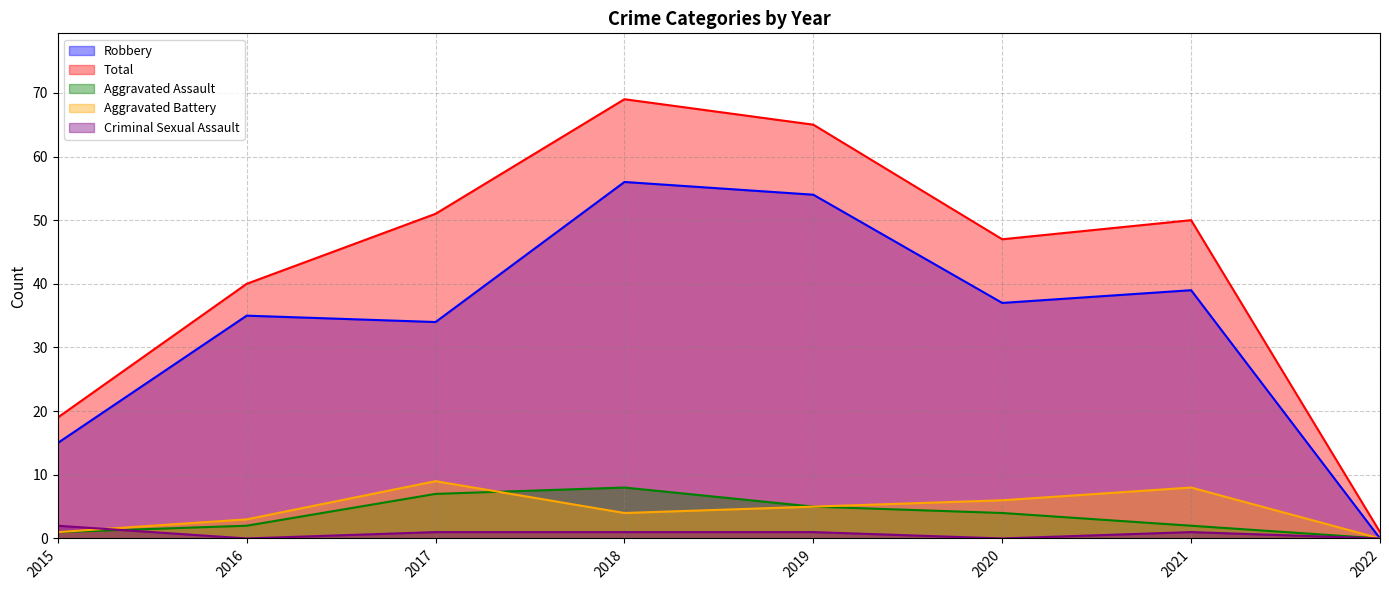

Is it true that Robbery equals 0 at 2022?

True